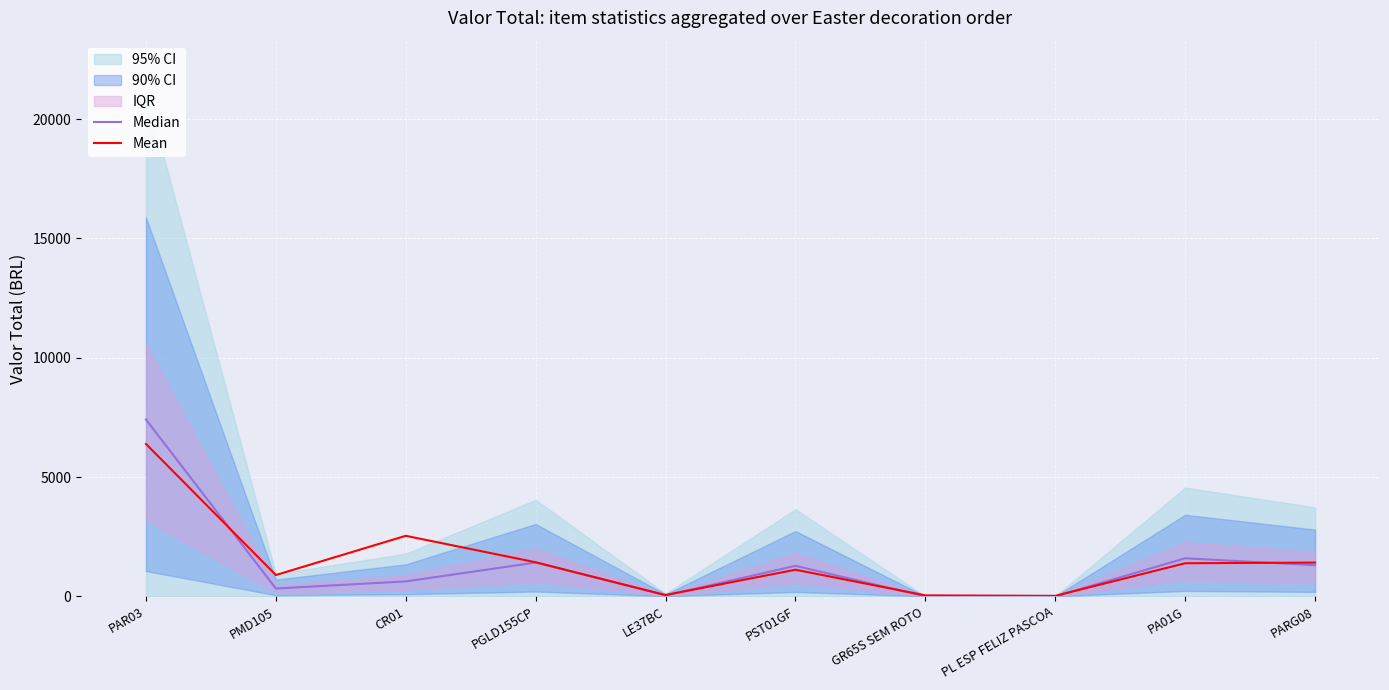

Read the Median value at CR01.

625.8